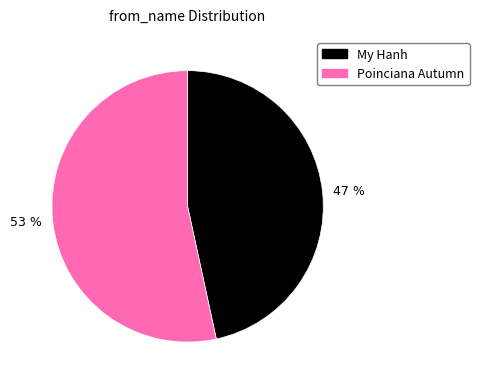

To the nearest percent, what portion does 47 % represent?

47%